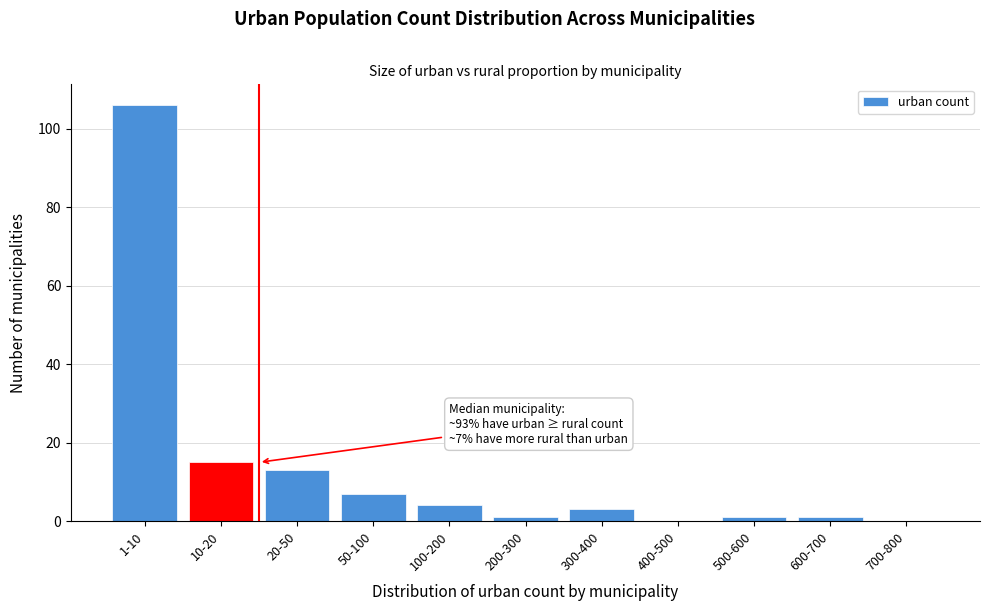

Reading right to left, list all the values displayed in this chart.

700-800=0	600-700=1	500-600=1	400-500=0	300-400=3	200-300=1	100-200=4	50-100=7	20-50=13	10-20=15	1-10=106